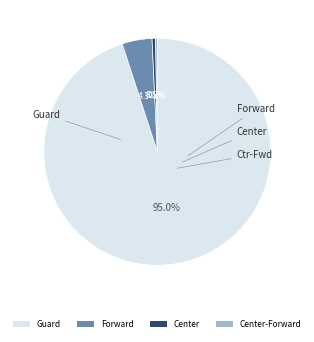

The Guard slice represents 95% of the pie. True or false?

True